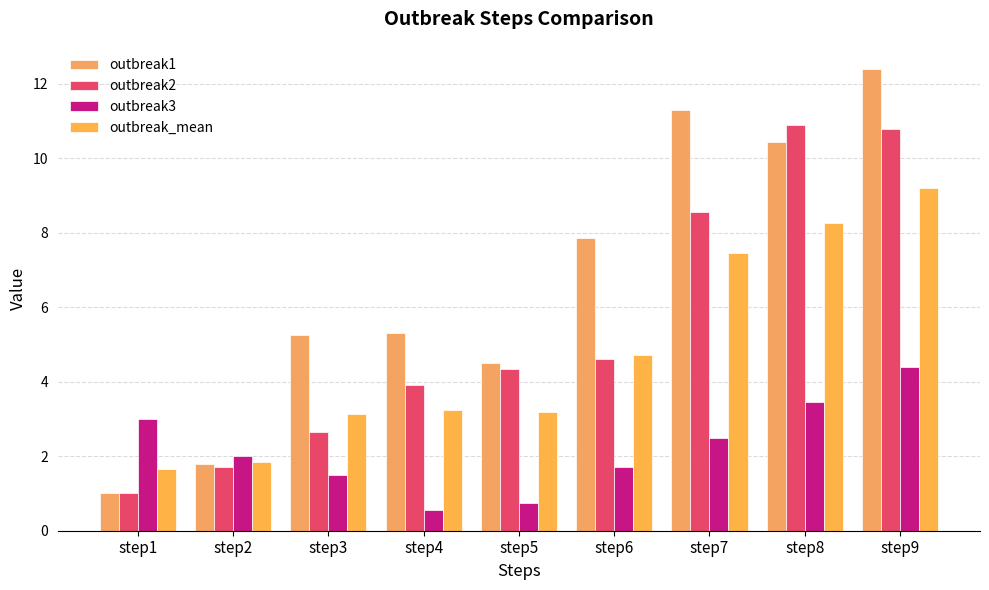

How many bars are there in each group?

4